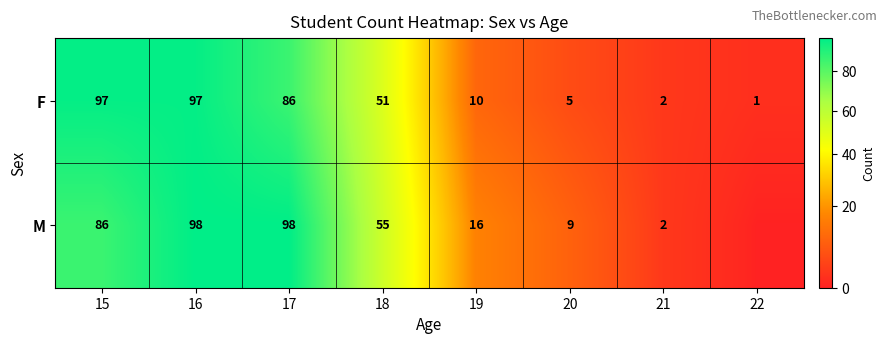

Rank the series at 18 from highest to lowest value.

M, F